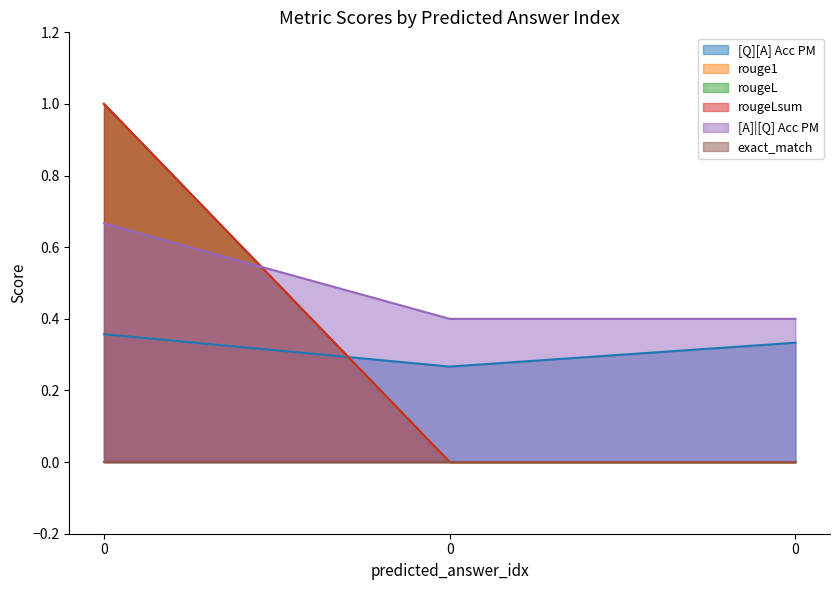

Does the chart have visible grid lines?

No